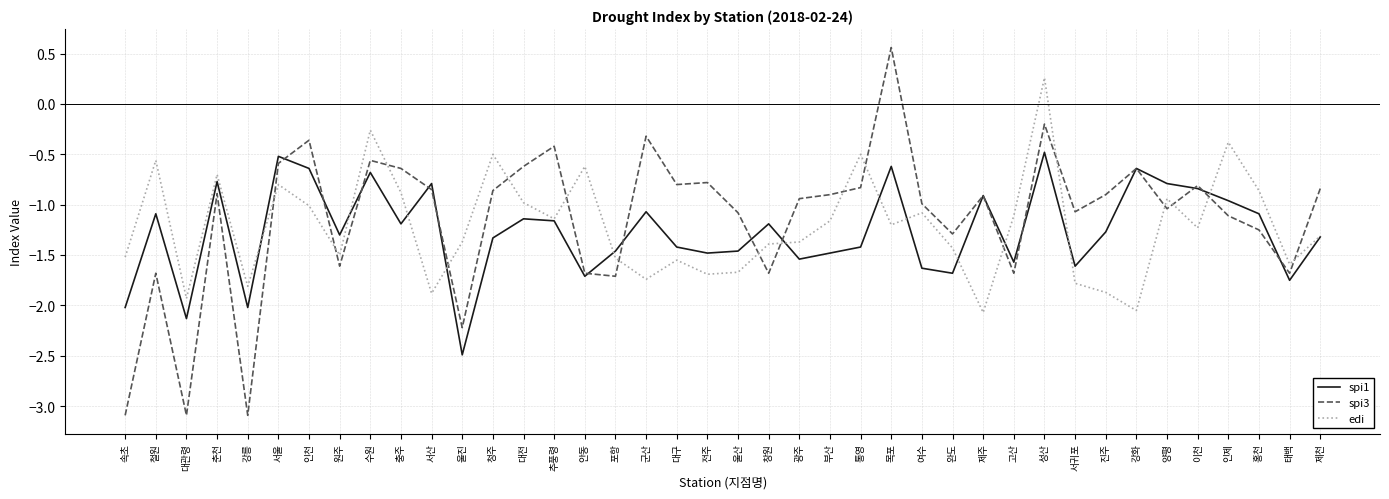

What is the smallest value displayed?

-3.1